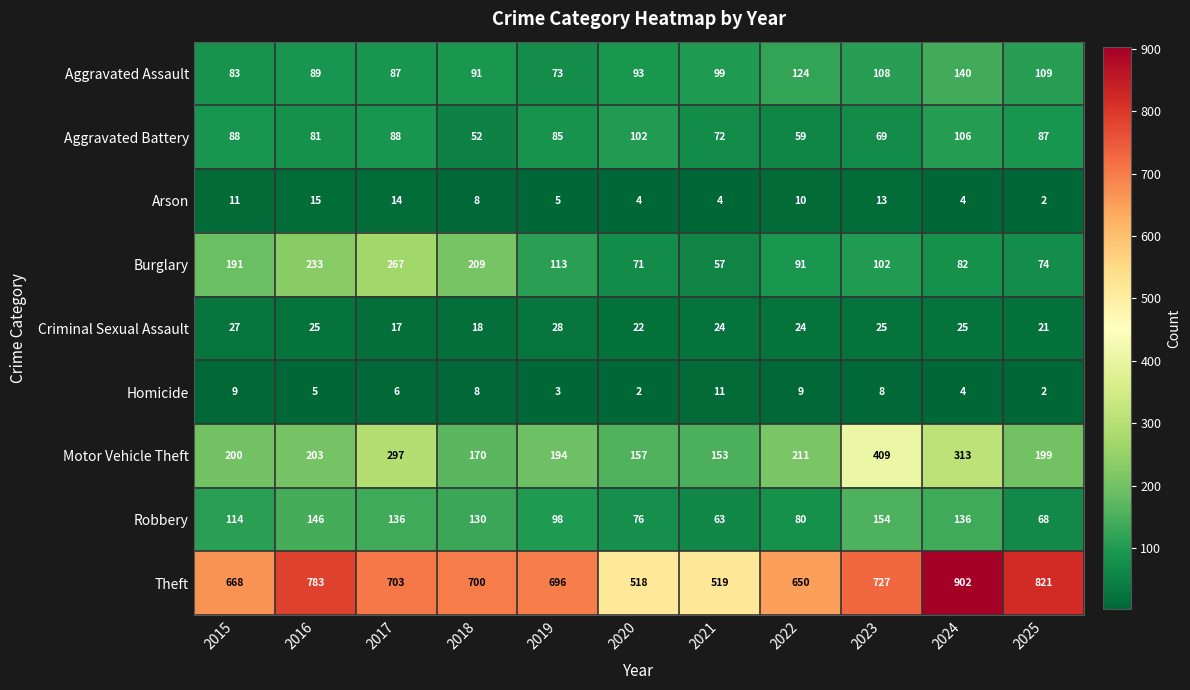

Rank the series at 2022 from highest to lowest value.

Theft, Motor Vehicle Theft, Aggravated Assault, Burglary, Robbery, Aggravated Battery, Criminal Sexual Assault, Arson, Homicide